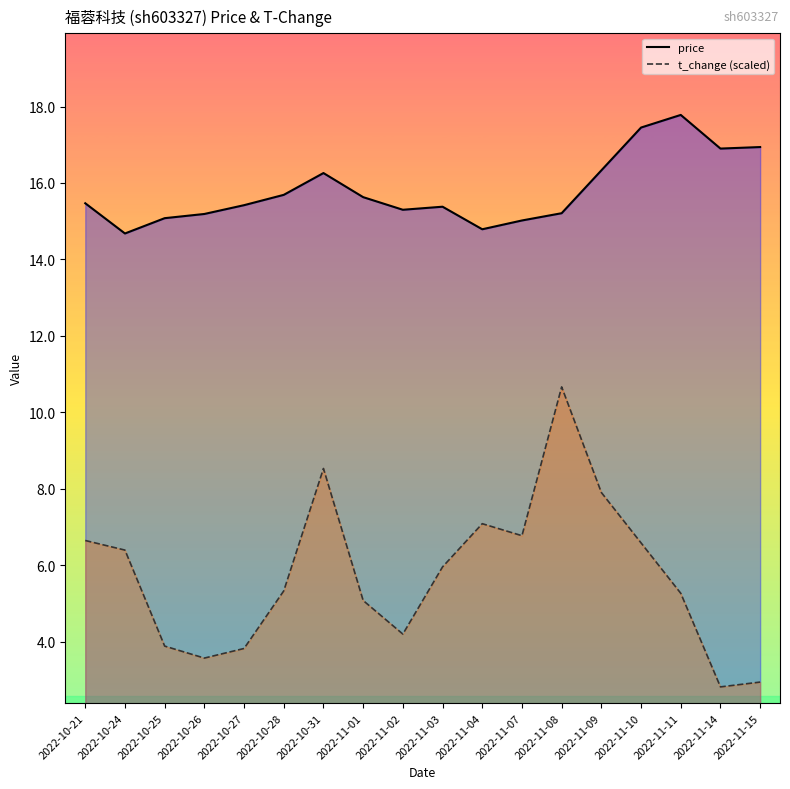

What is the maximum value shown in the chart?

17.8